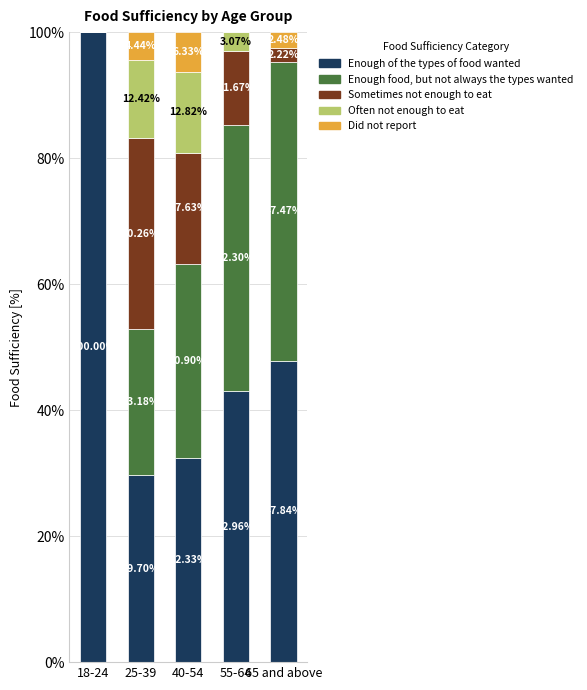

What is the total value across all series at 18-24?

100.0